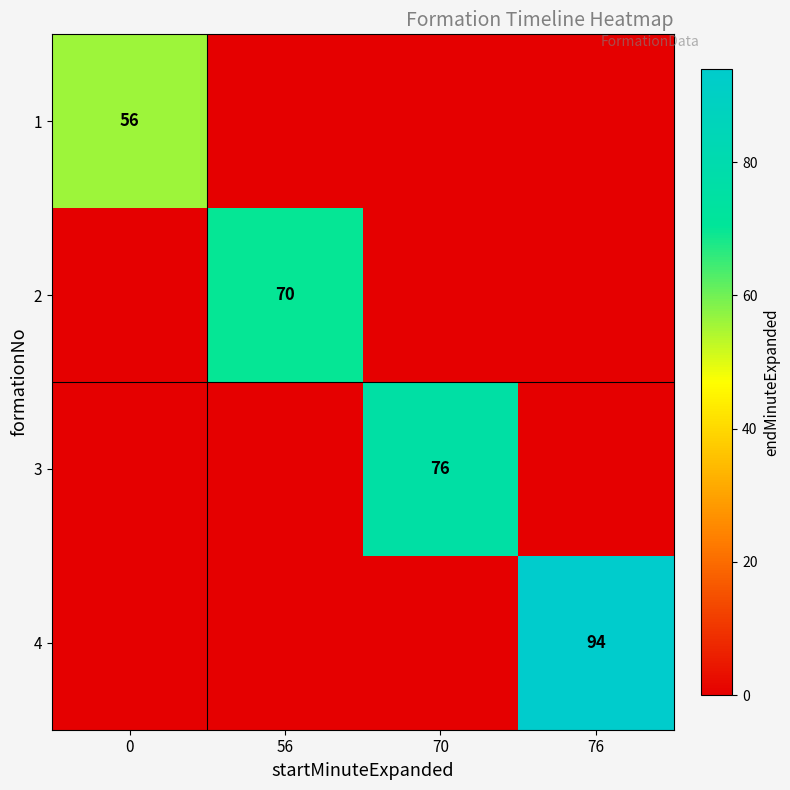

Is it true that 1 equals 56 at 0?

True